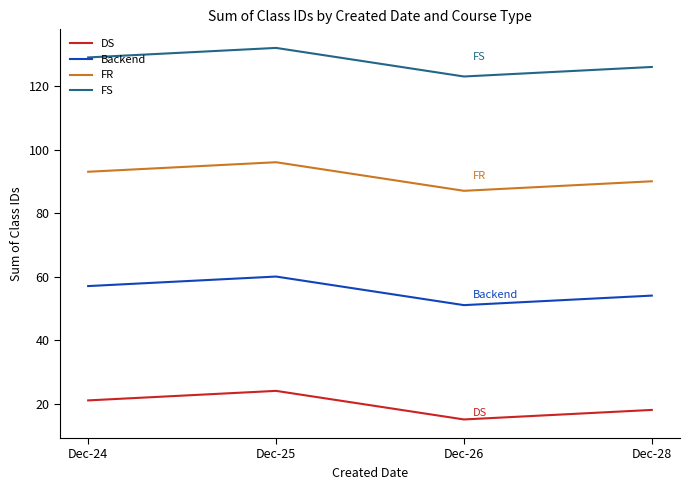

True or false: FS and FR intersect in this chart.

False